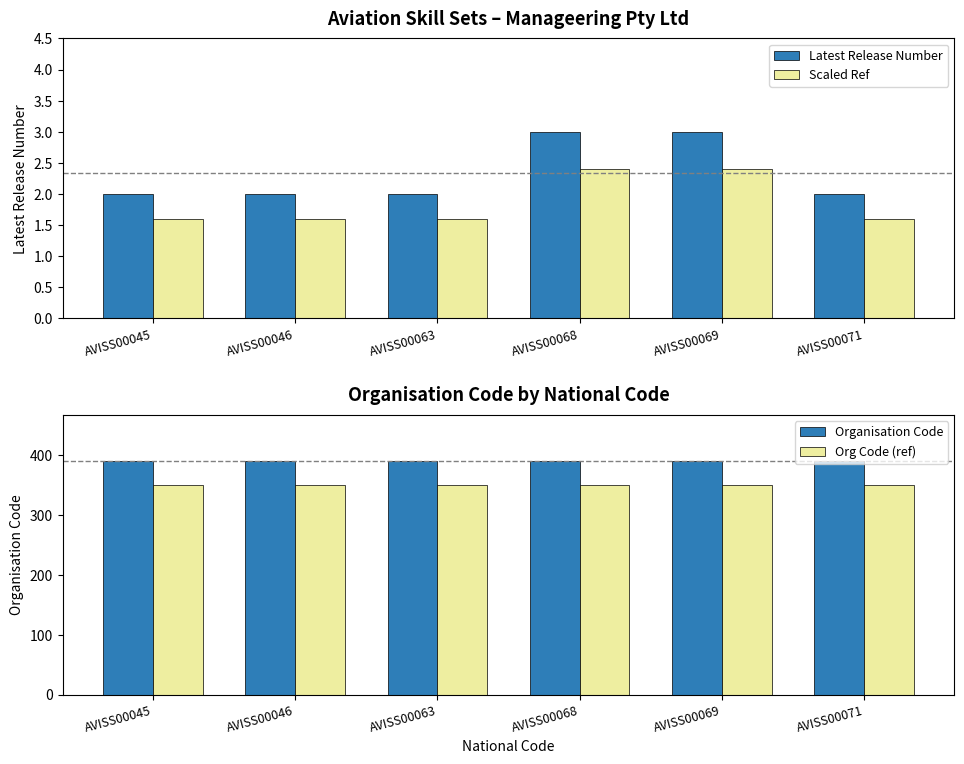

How many groups of bars are there?

6